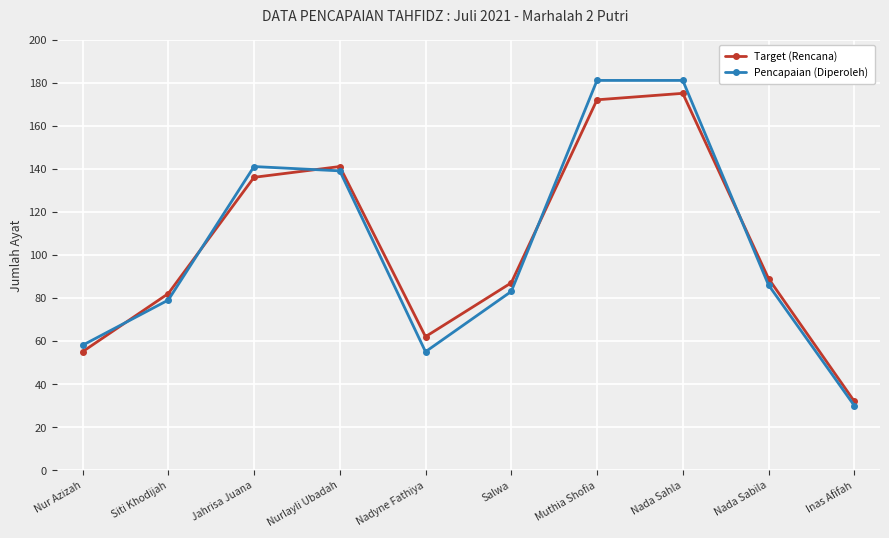

What position from the right is Nadyne Fathiya?

6